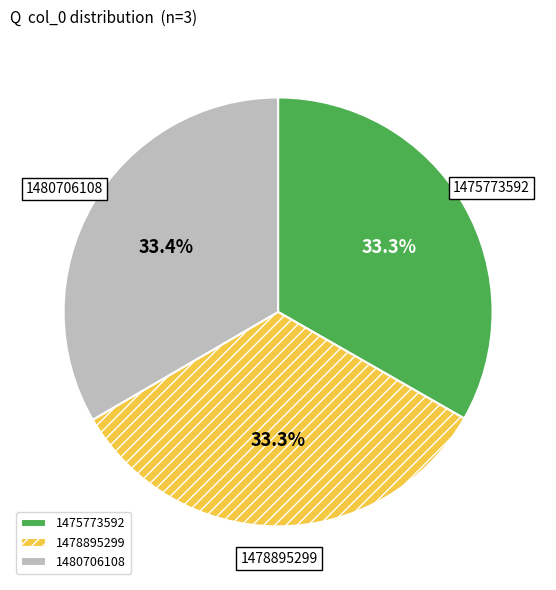

Is there any slice that represents more than half of the pie?

No